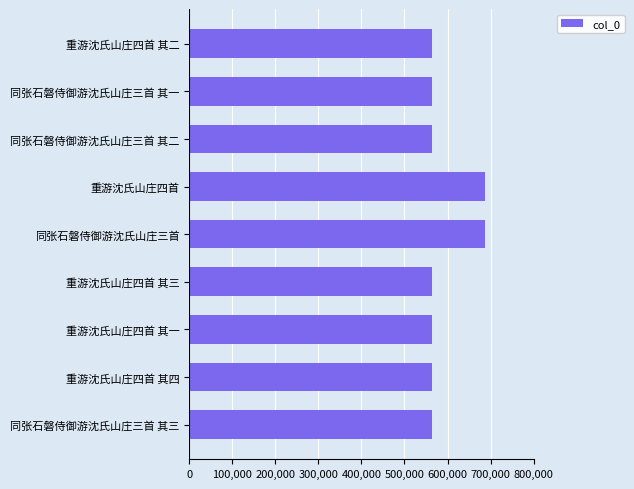

Is it true that the value at 同张石磐侍御游沈氏山庄三首 其一 is 180261?

False